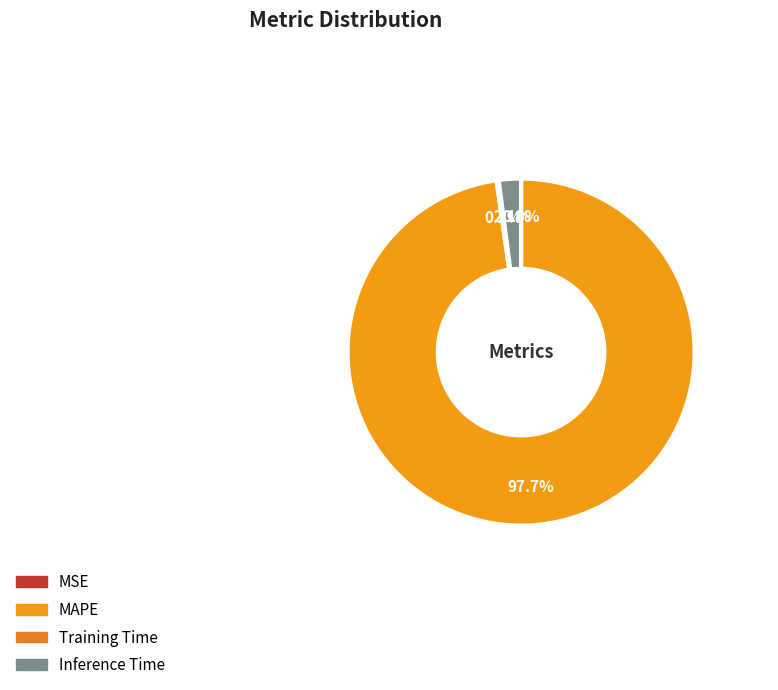

To the nearest percent, what is the difference between the largest and smallest slice percentages?

98%